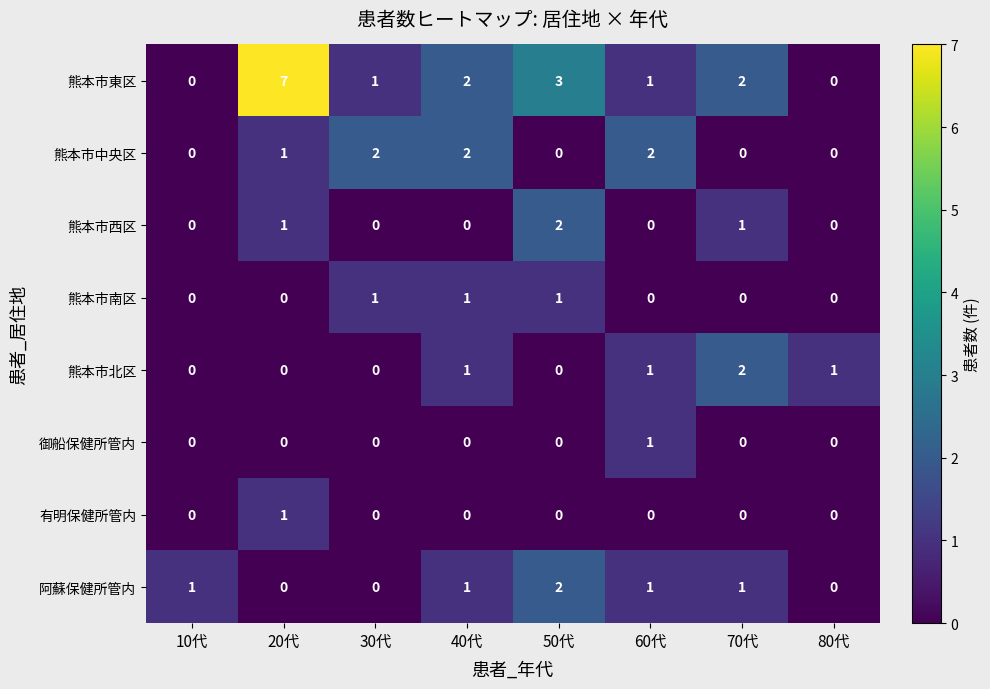

What is the maximum value for 熊本市東区?

7